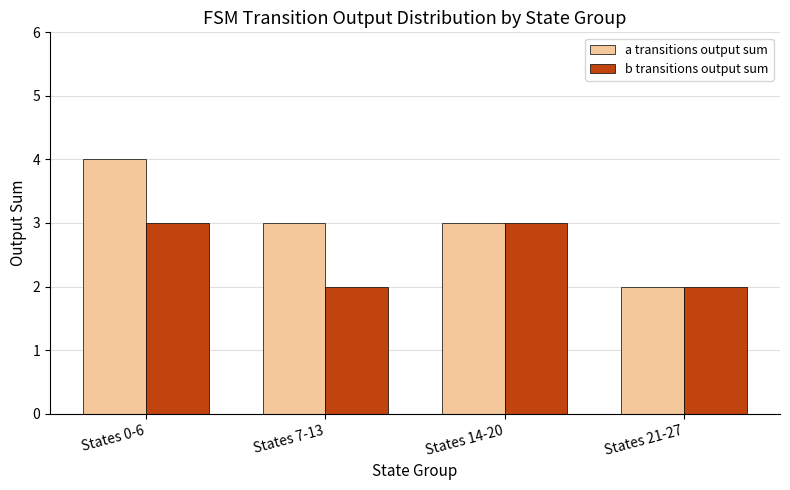

Is it true that a transitions output sum equals 4 at States 0-6?

True